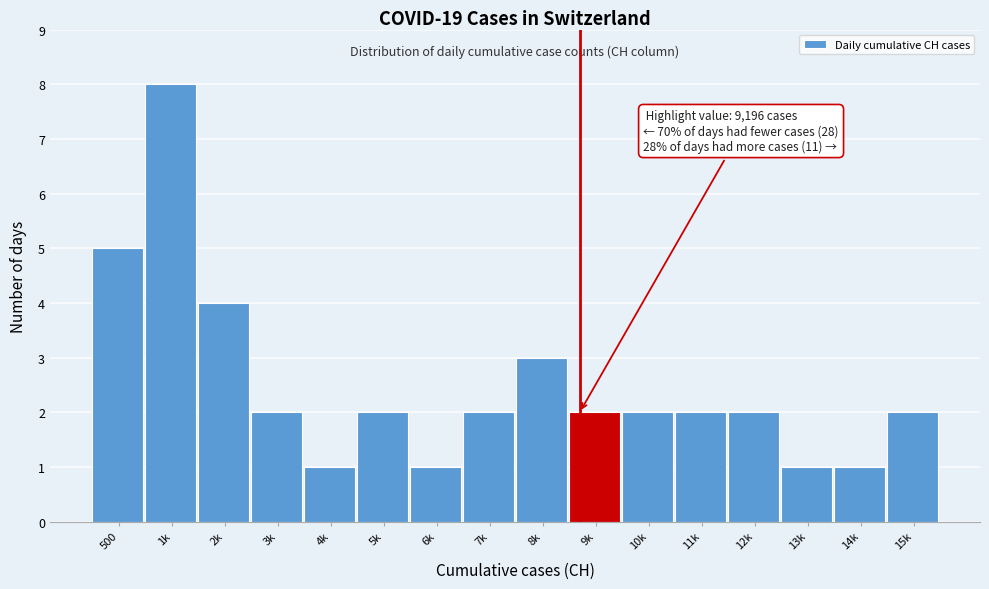

Reading right to left, extract all data points from this chart.

2	1	1	2	2	2	2	3	2	1	2	1	2	4	8	5